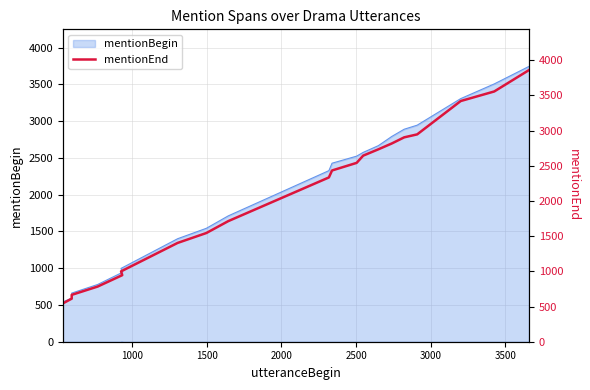

What is the difference between the maximum and minimum values?

3316